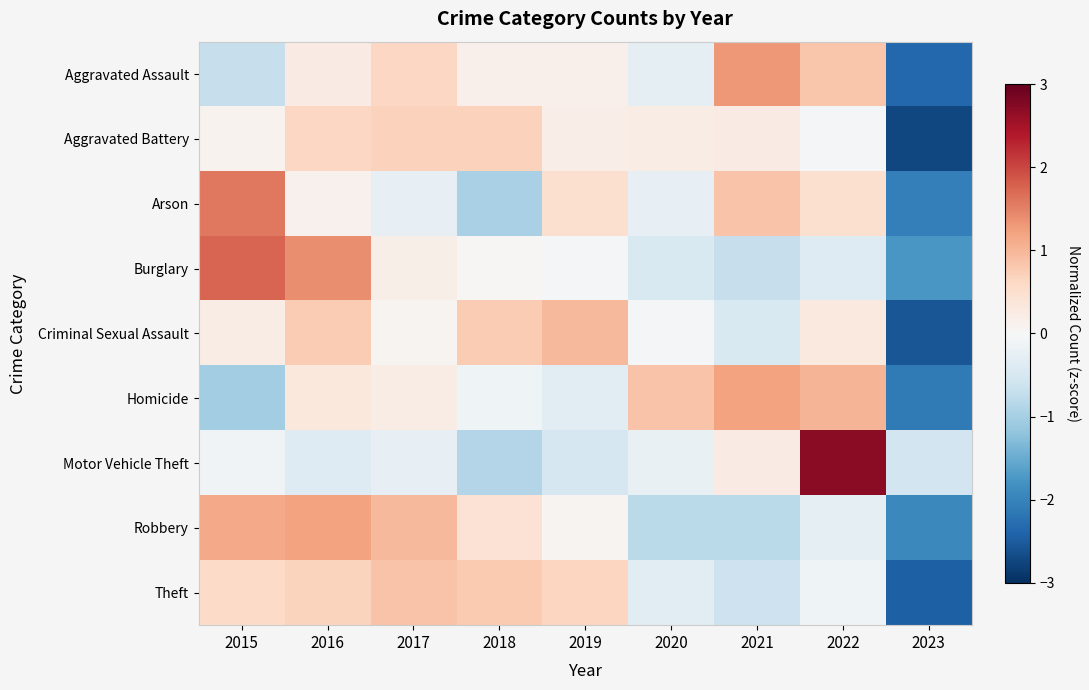

At which category is the sum across all series the highest?

2016